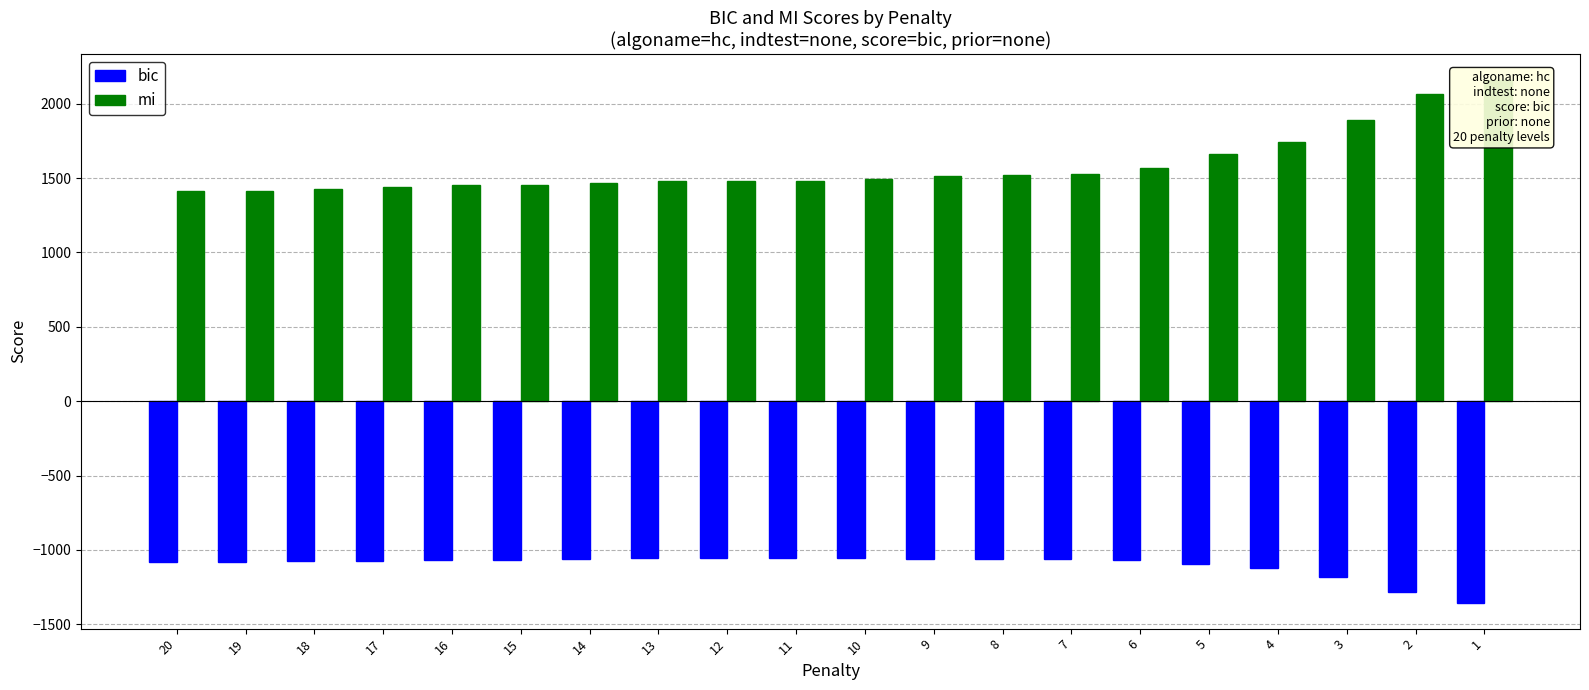

At how many categories does at least one series exceed 1529?

6